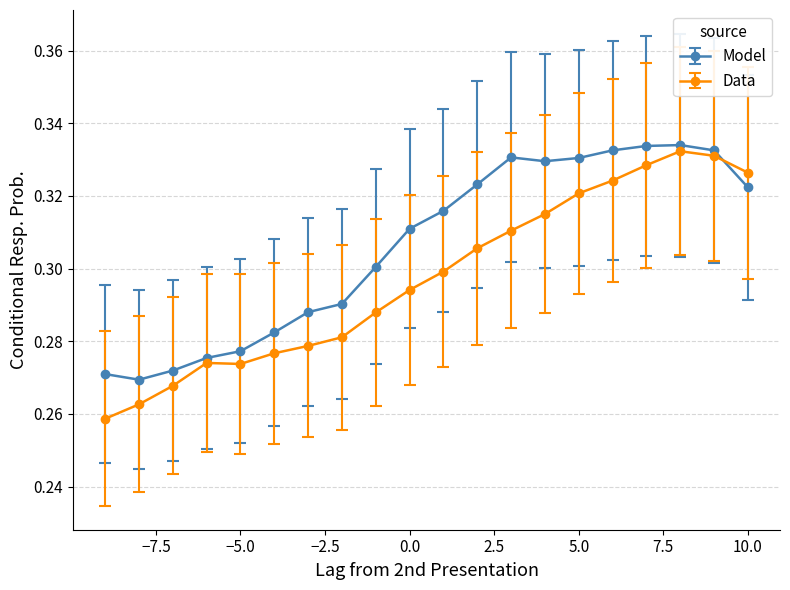

How many Model values are between 0 and 1?

20